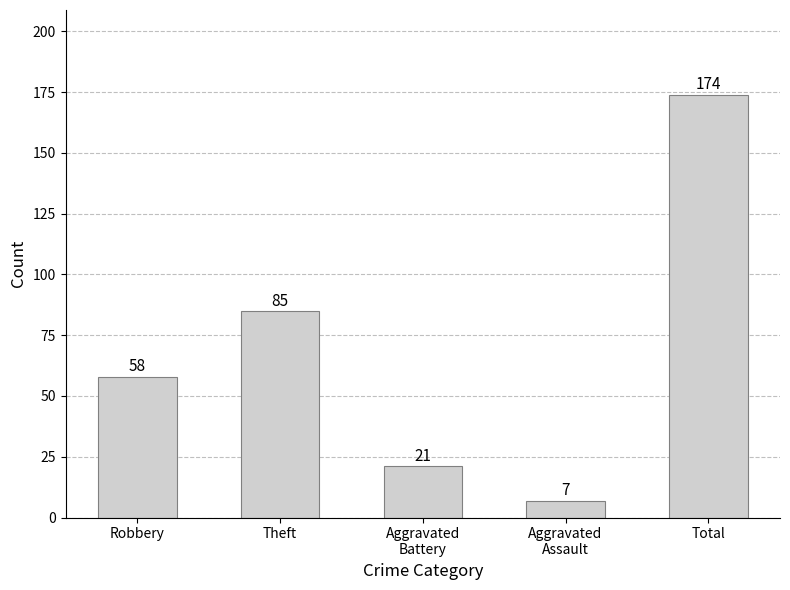

How many series are shown in this chart?

1